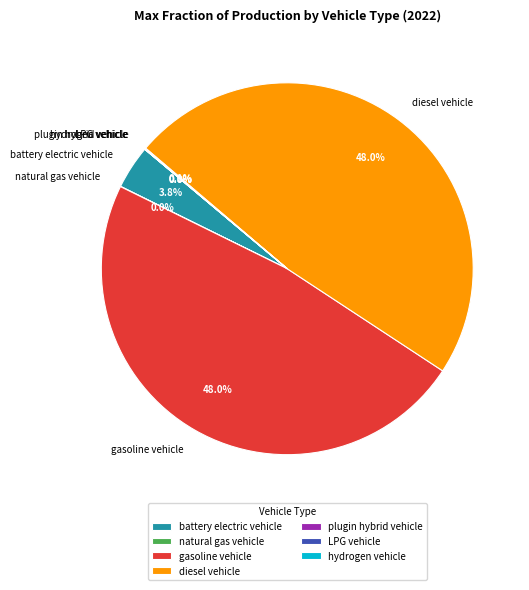

To the nearest percent, what is the average slice percentage?

14%